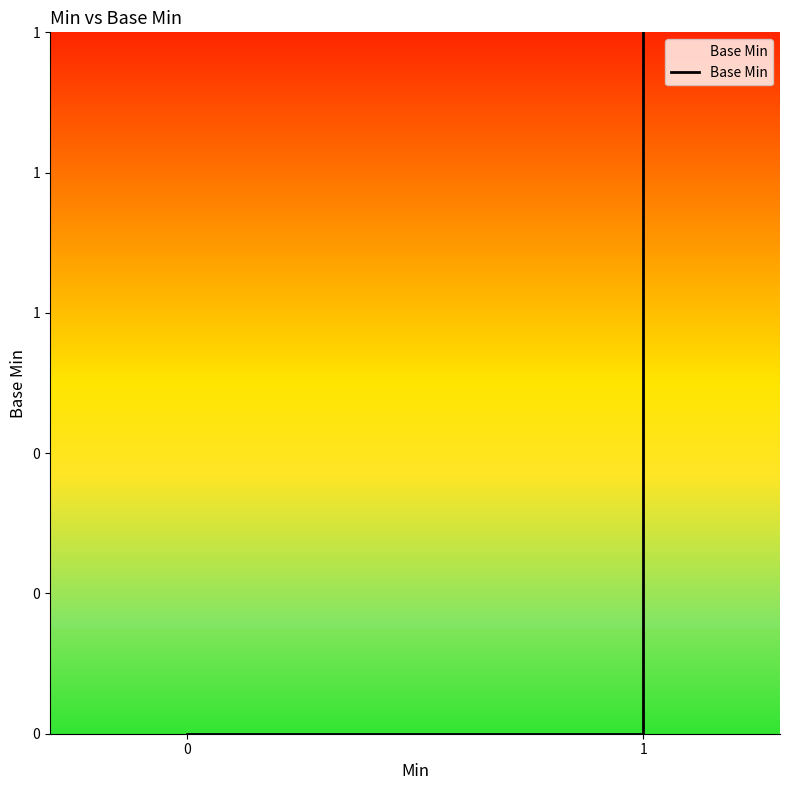

What is the maximum value shown in the chart?

1